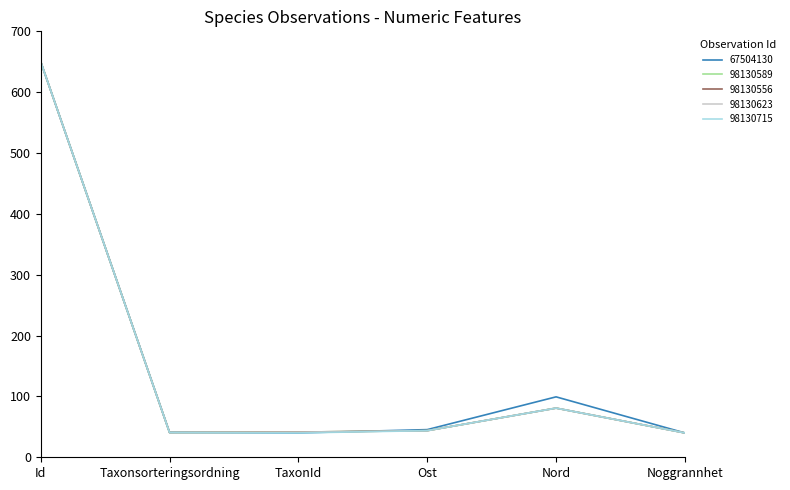

What position from the right is TaxonId?

4